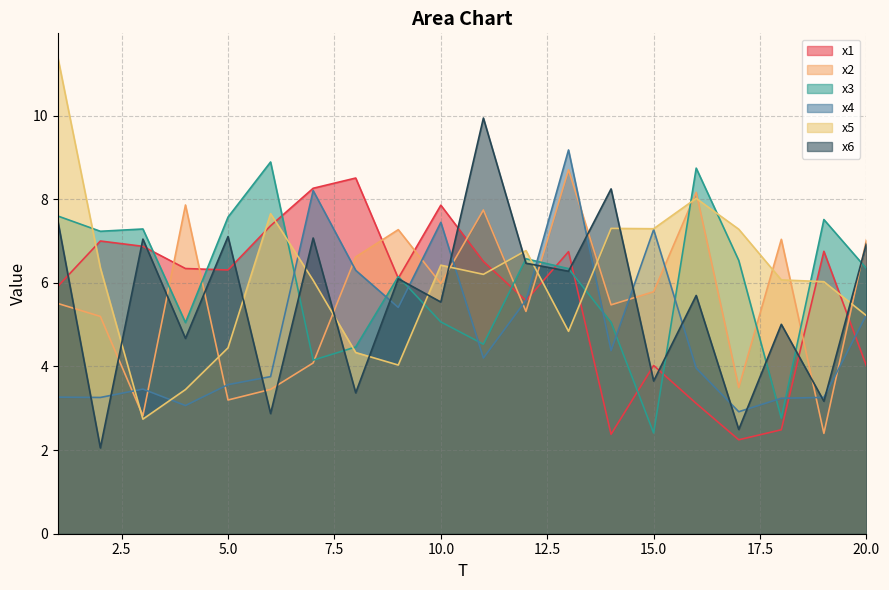

Reading left to right, what are all the values shown in this chart?

x1: 5.9	7.0	6.9	6.3	6.3	7.4	8.3	8.5	6.1	7.9	6.5	5.6	6.7	2.4	4.0	3.1	2.2	2.5	6.8	4.0
x2: 5.5	5.2	2.8	7.9	3.2	3.5	4.1	6.6	7.3	6.0	7.7	5.3	8.7	5.5	5.8	8.2	3.5	7.0	2.4	7.0
x3: 7.6	7.2	7.3	5.0	7.6	8.9	4.2	4.5	6.1	5.1	4.5	6.6	6.3	5.1	2.4	8.7	6.5	2.8	7.5	6.3
x4: 3.3	3.3	3.5	3.1	3.6	3.8	8.2	6.3	5.4	7.4	4.2	5.6	9.2	4.4	7.3	4.0	2.9	3.2	3.3	5.2
x5: 11.4	6.4	2.7	3.4	4.4	7.7	6.1	4.3	4.0	6.4	6.2	6.8	4.8	7.3	7.3	8.0	7.3	6.1	6.0	5.2
x6: 7.5	2.1	7.0	4.7	7.1	2.9	7.1	3.4	6.1	5.5	9.9	6.5	6.3	8.2	3.7	5.7	2.5	5.0	3.2	6.9